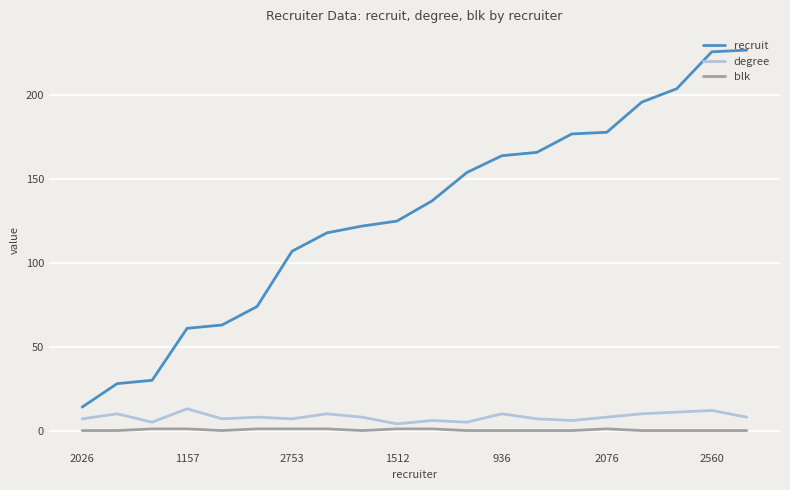

Which series has the largest range (max minus min)?

recruit